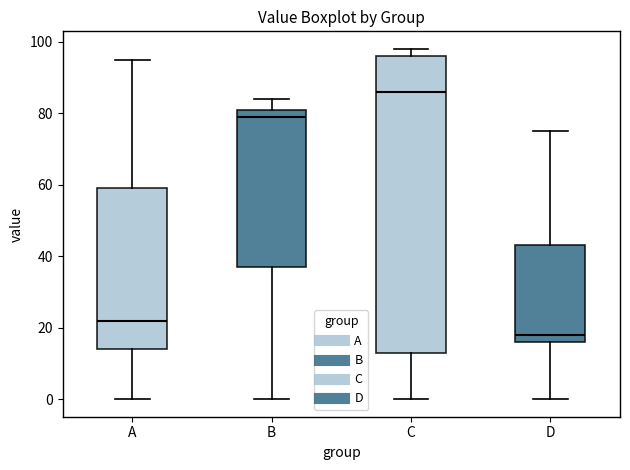

Where does the median line of the box for C sit on the y-axis? The values are not printed on the chart, so give them approximately, as read against the axis.

86